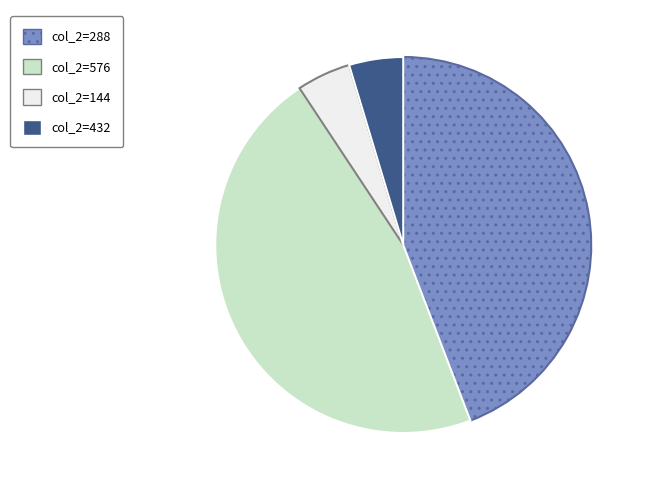

Does any single category account for the majority?

No